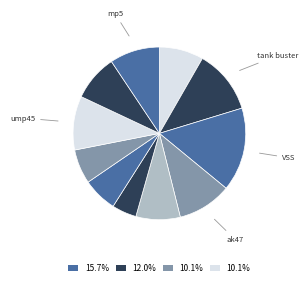

How many slices are in this pie chart?

11